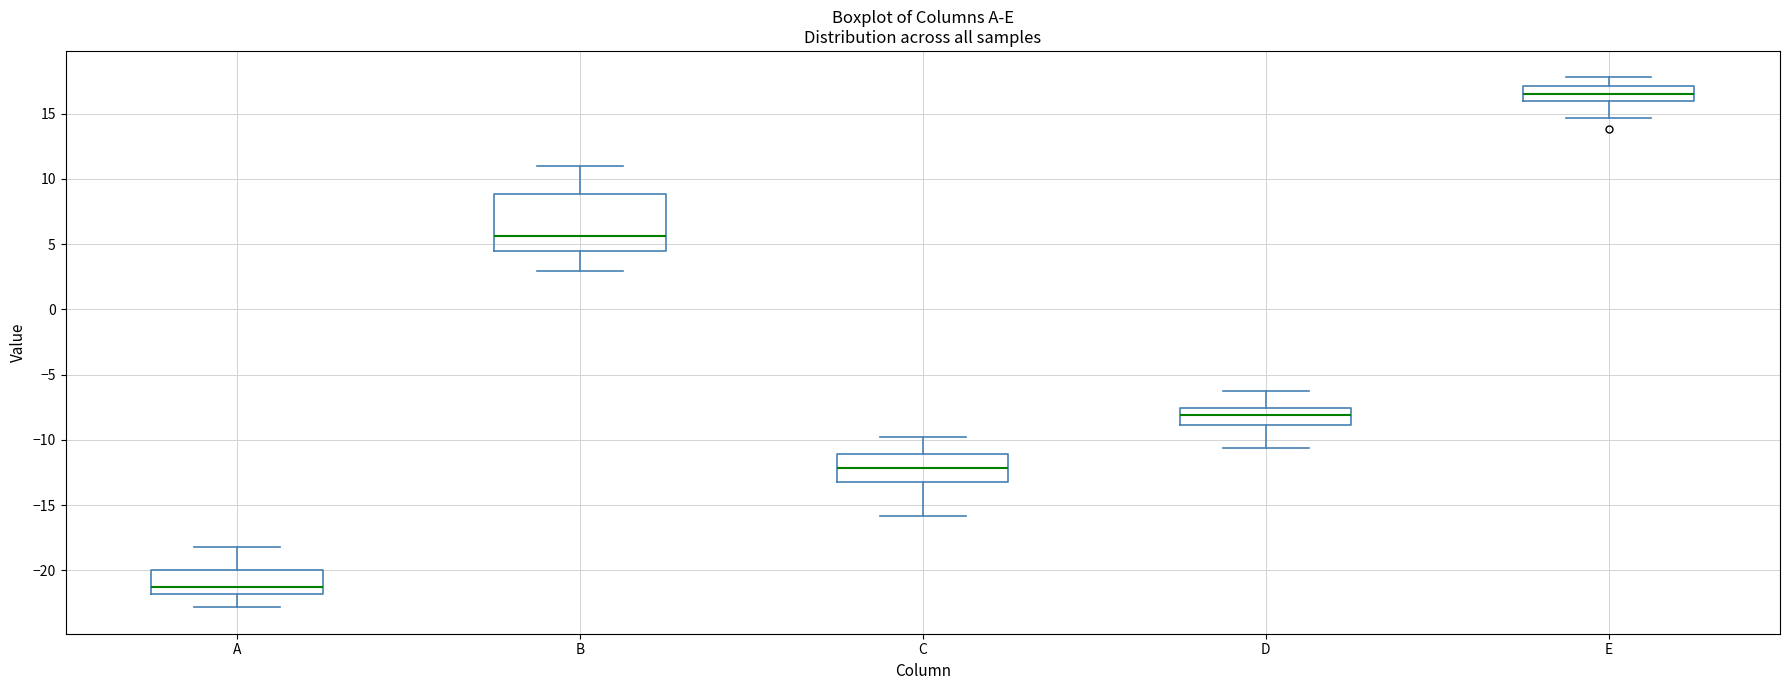

Comparing the boxes themselves (not the whiskers), which one is the tallest?

B